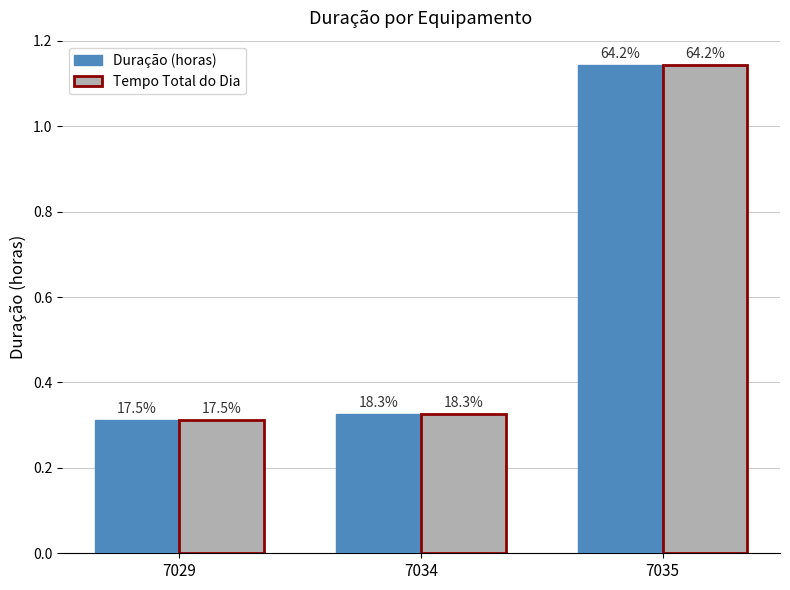

List the labels in order of Duração (horas) value, largest first.

7035, 7034, 7029